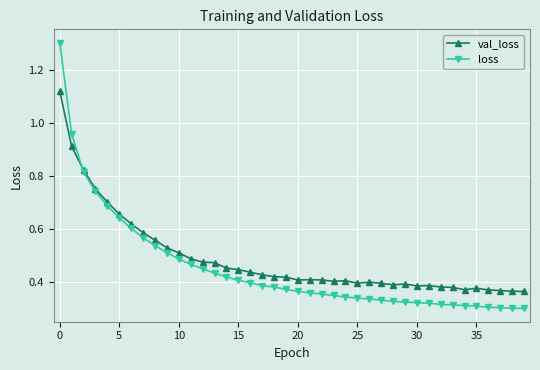

What is the maximum value shown in the chart?

1.3